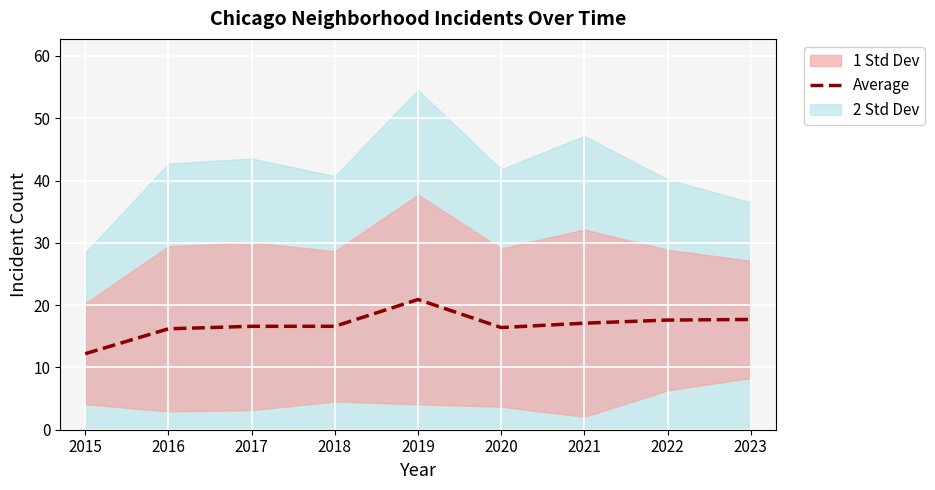

What is the maximum value shown in the chart?

20.9